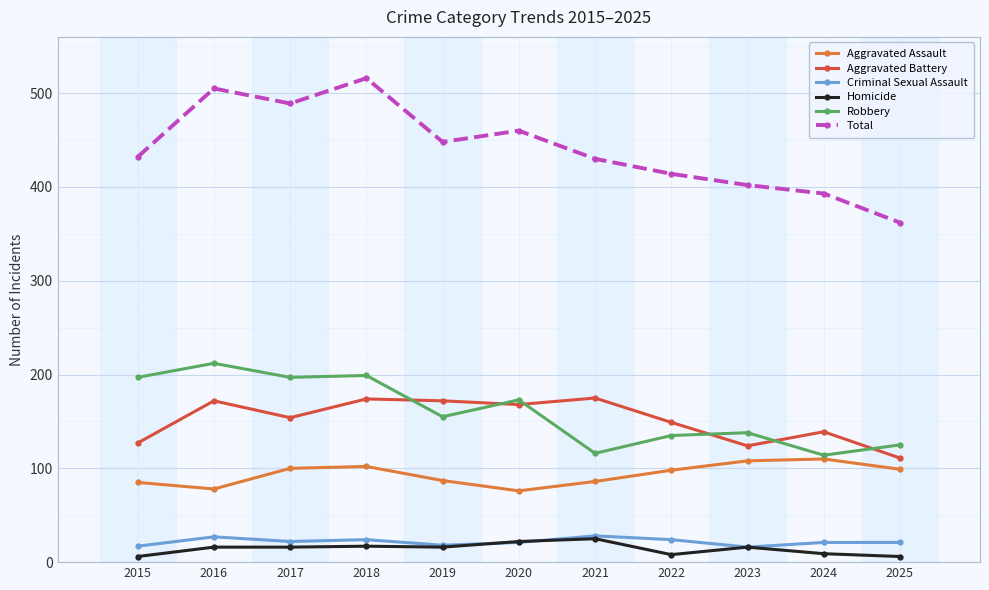

True or false: Robbery has more than 0 points higher than both neighbors.

True